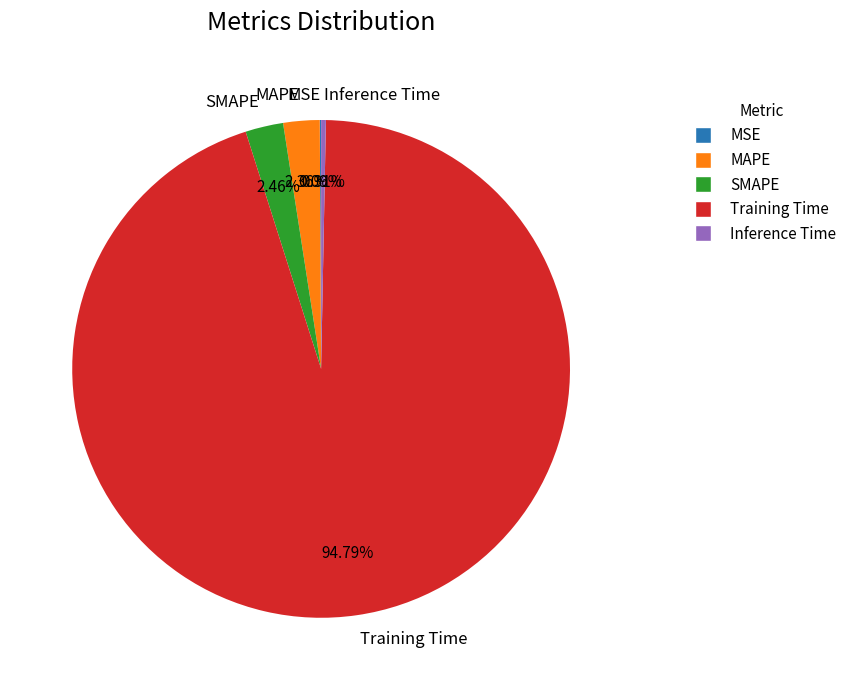

Is there a majority slice in this chart?

Yes